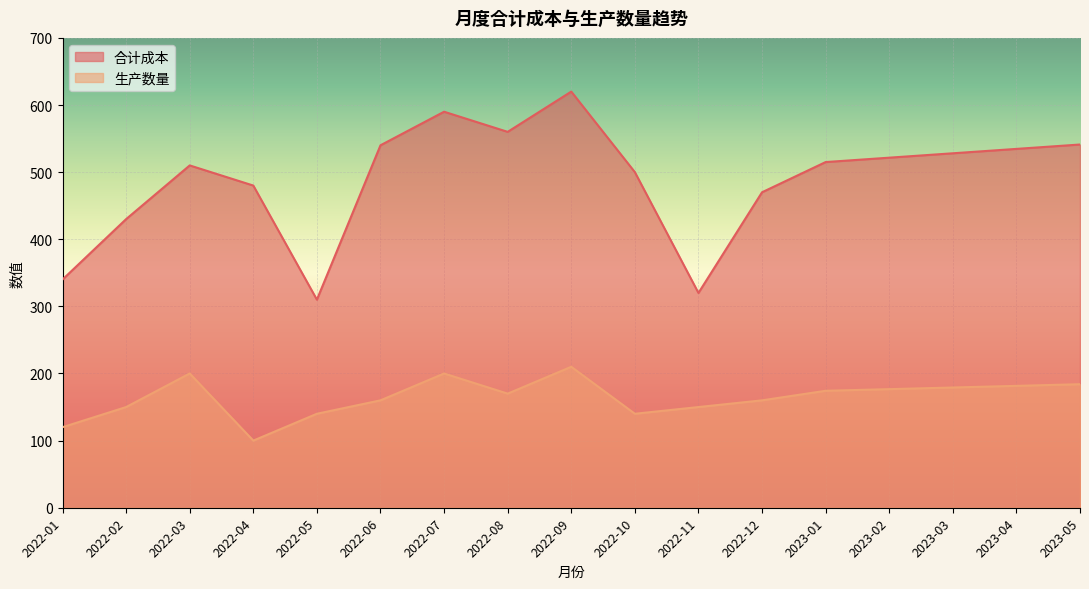

At which category does 生产数量 reach its first local valley?

2022-04